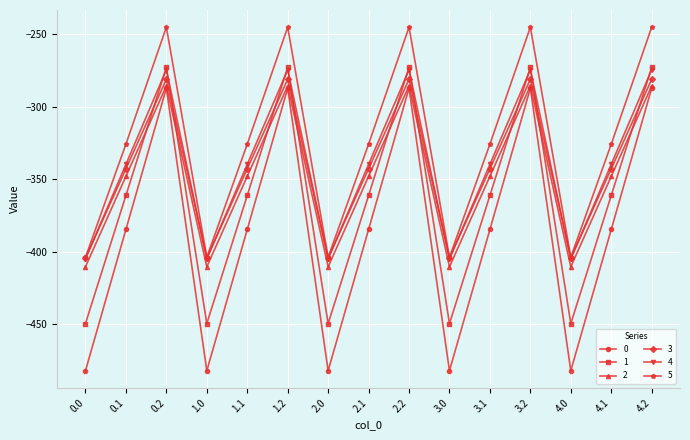

Is the value of 3 at 0.0 greater than the value of 4 at 4.2?

No